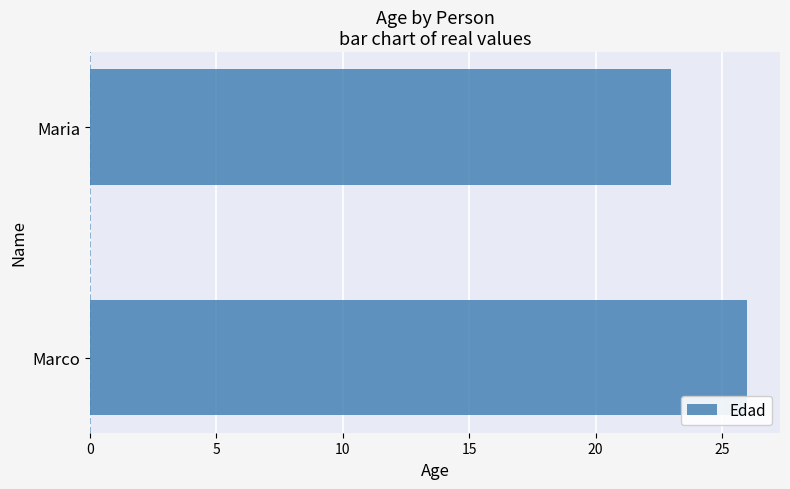

Is it true that the value at Marco is 7?

False